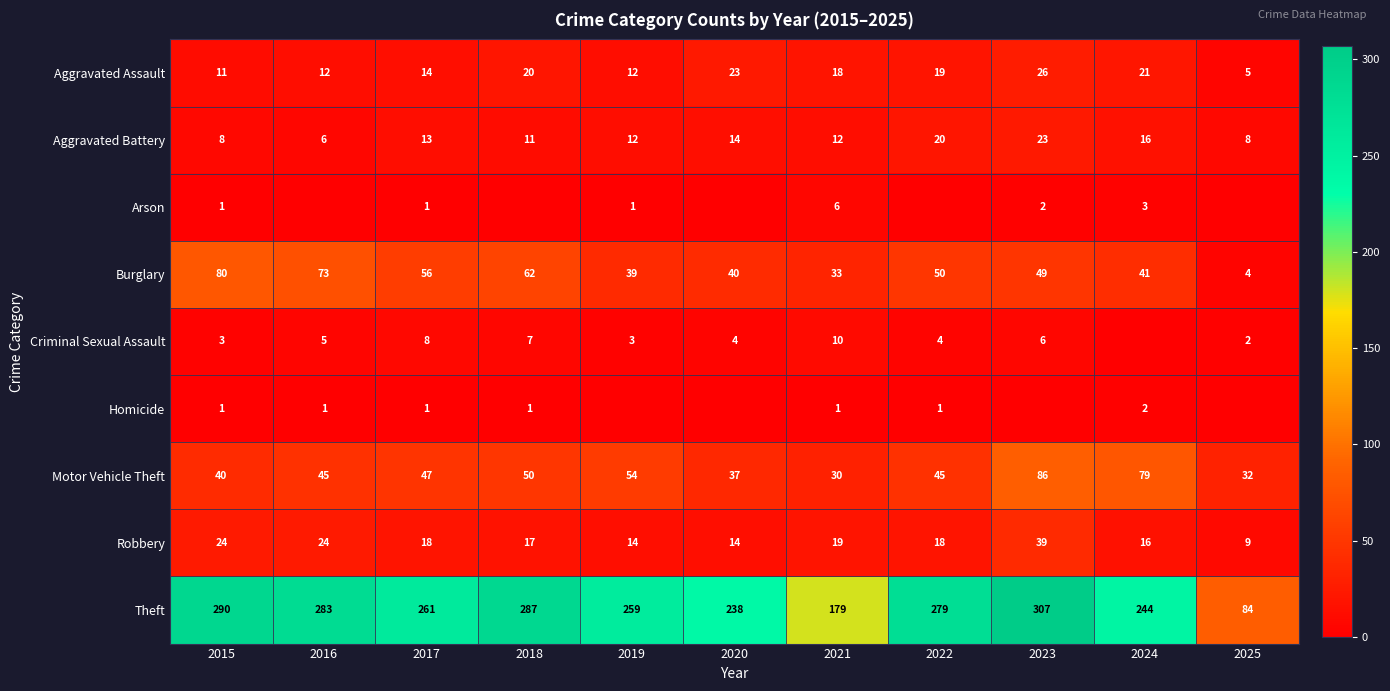

How many data points does each series have?

11